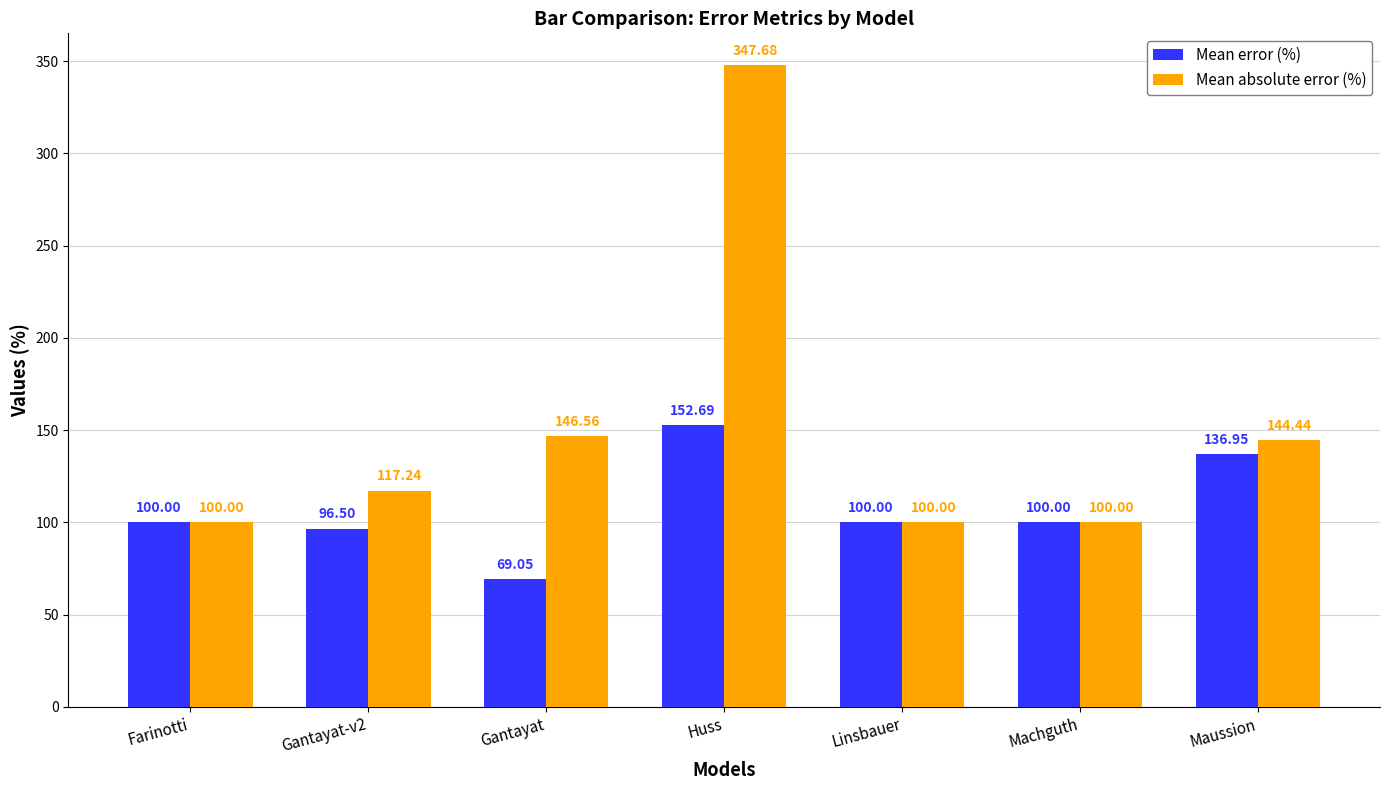

How many groups of bars are there?

7